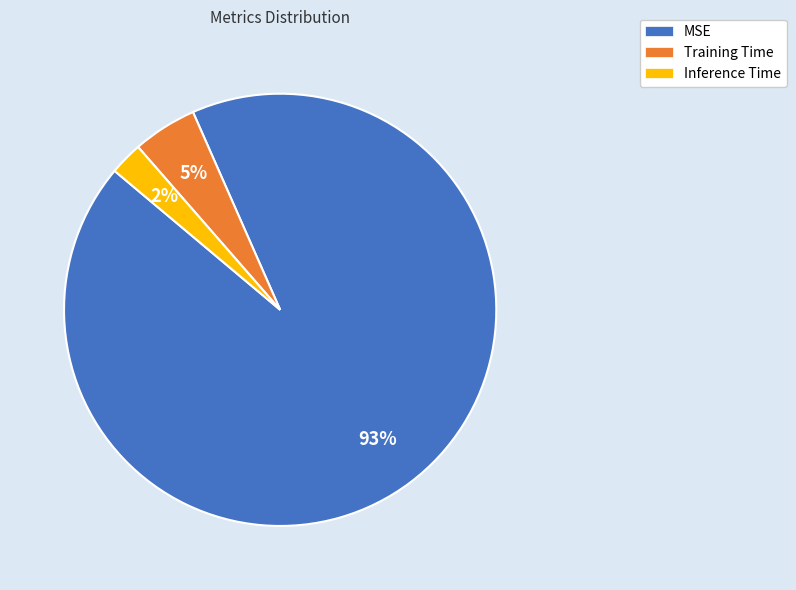

Is there a majority slice in this chart?

Yes